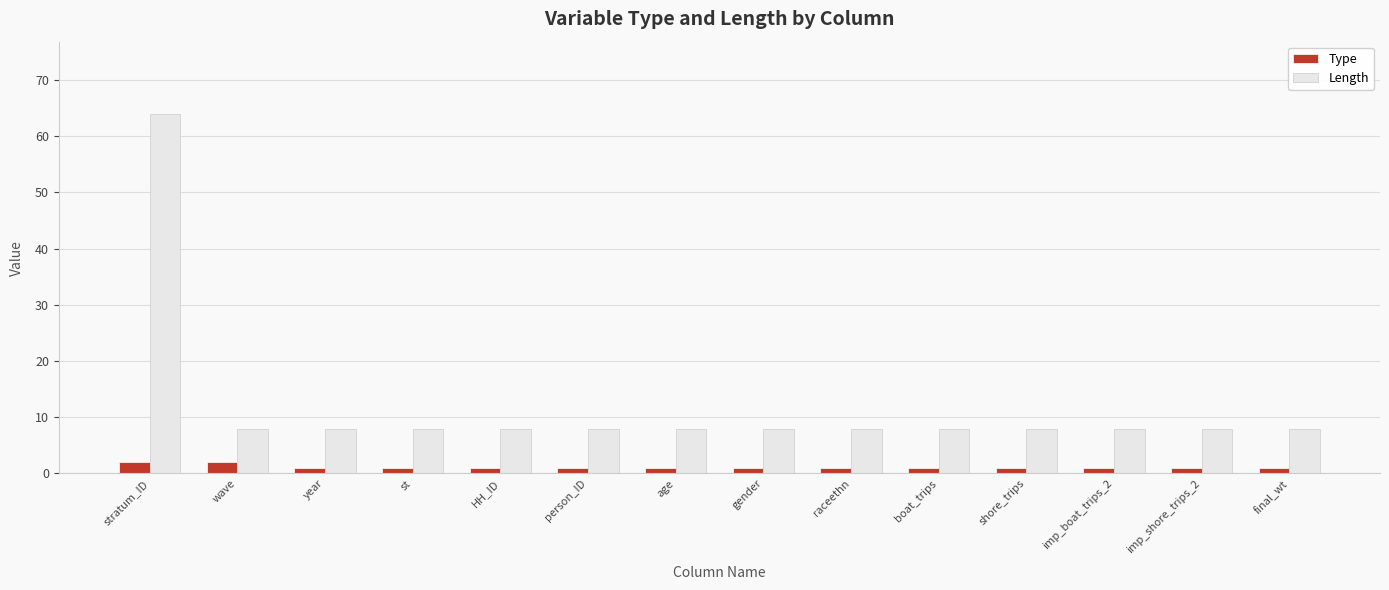

Rank the series at imp_boat_trips_2 from highest to lowest value.

Length, Type